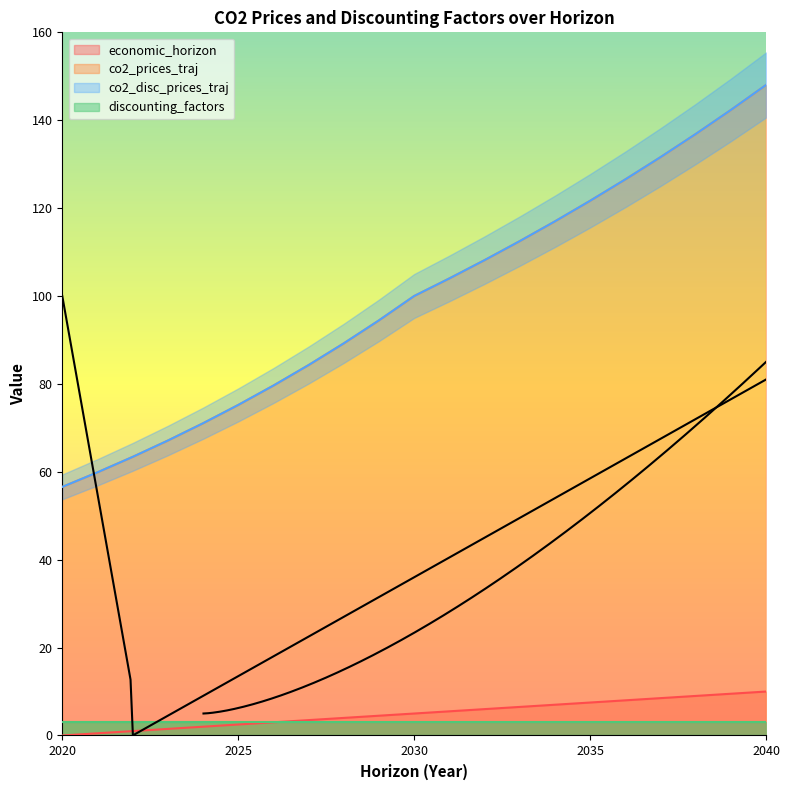

At which category is the sum across all series the highest?

2040